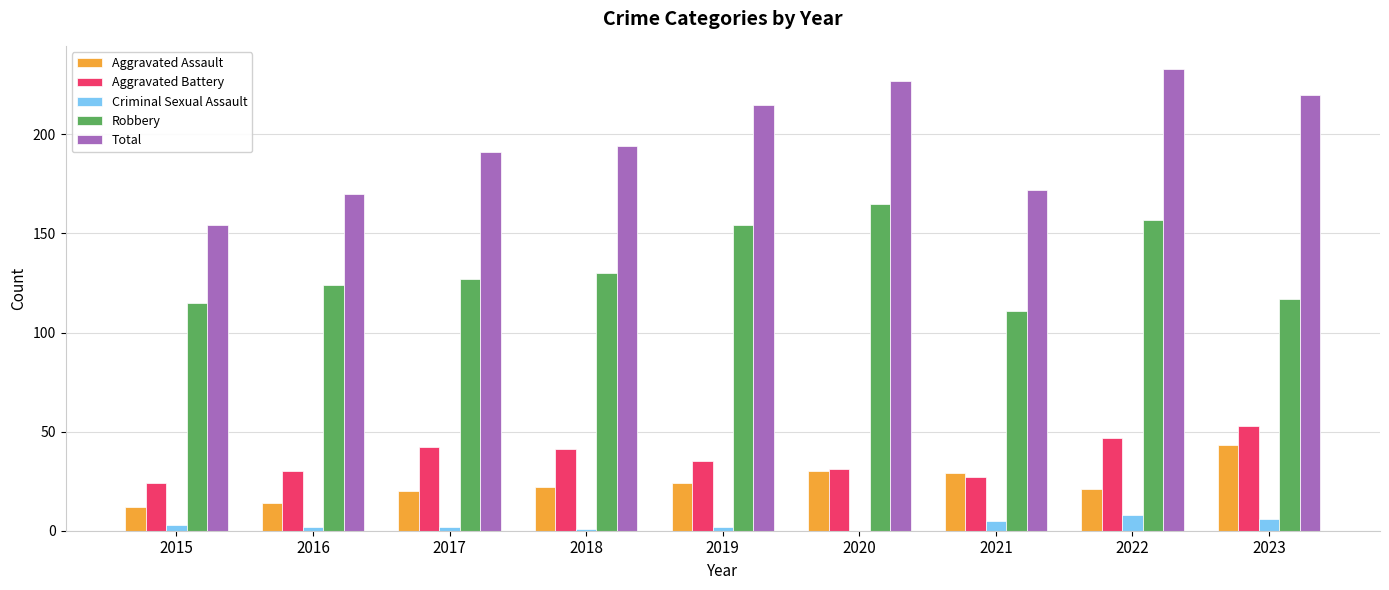

What is the maximum value for Aggravated Assault?

43